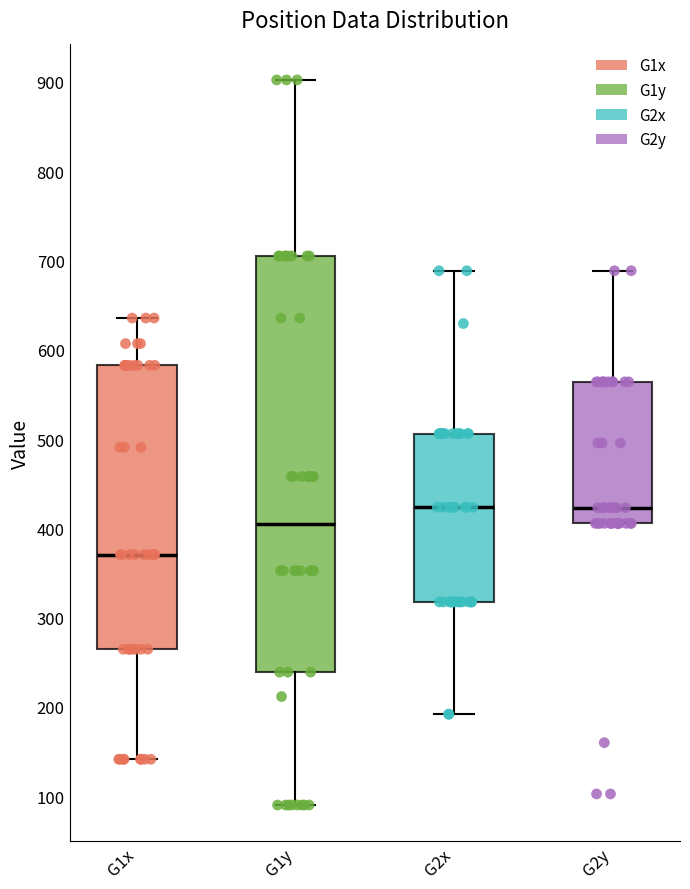

Reading left to right, read every box against the y-axis: the position of its median line, the range the box covers, and the ends of its whiskers. The values are not printed on the chart, so give them approximately, as read against the axis.

G1x: median 370, box 260 to 580, whiskers 140 to 640
G1y: median 410, box 240 to 710, whiskers 90 to 900
G2x: median 420, box 320 to 510, whiskers 190 to 690
G2y: median 420, box 410 to 560, whiskers 410 to 690